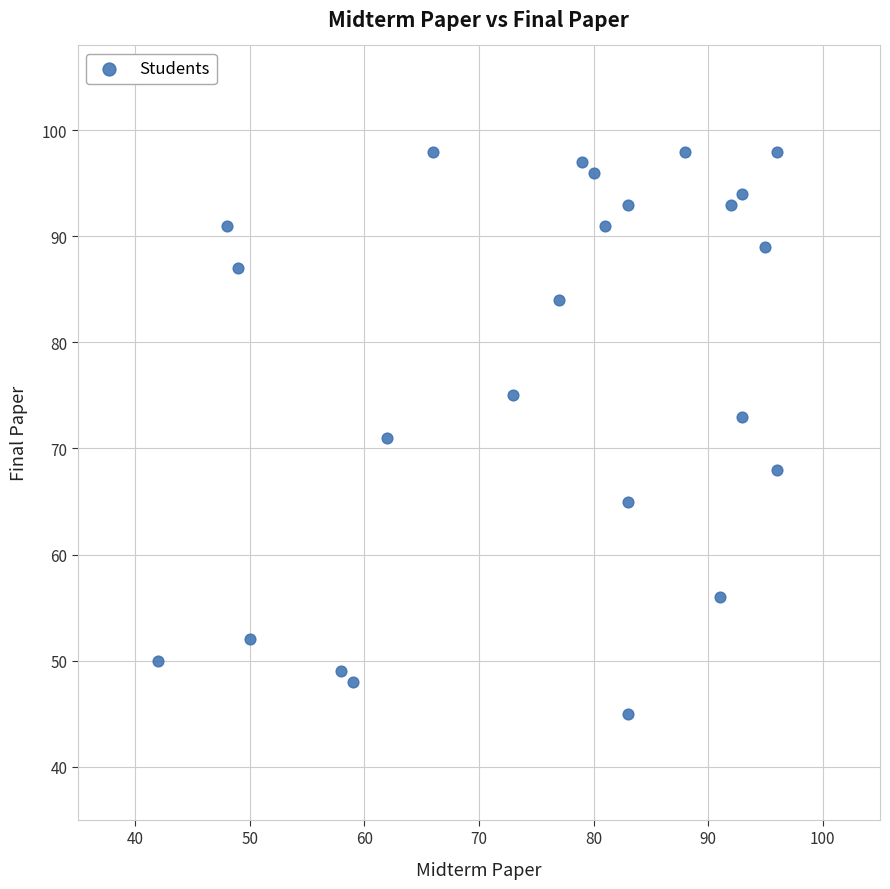

What is the range of X values (max minus min)?

54